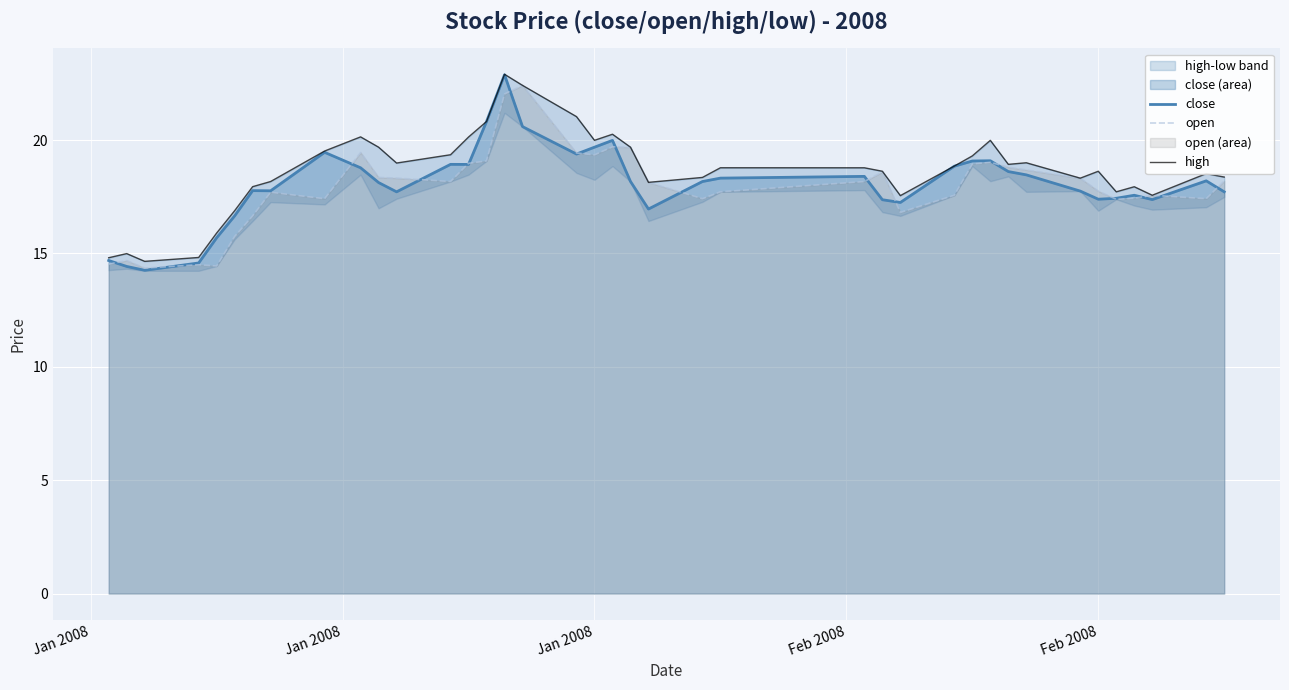

Count the number of categories in the chart.

39